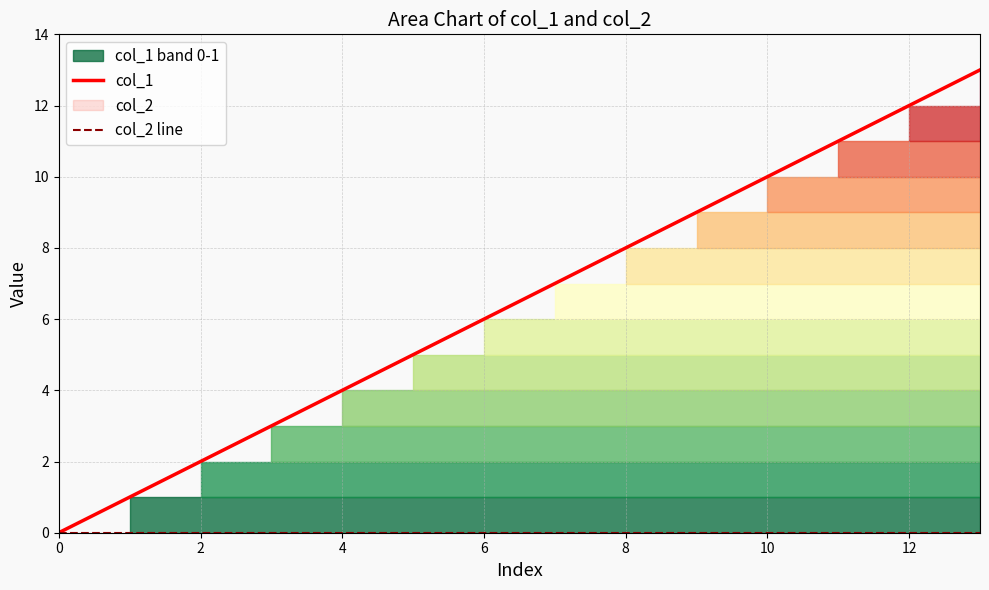

How many data points in col_1 are above 7?

6